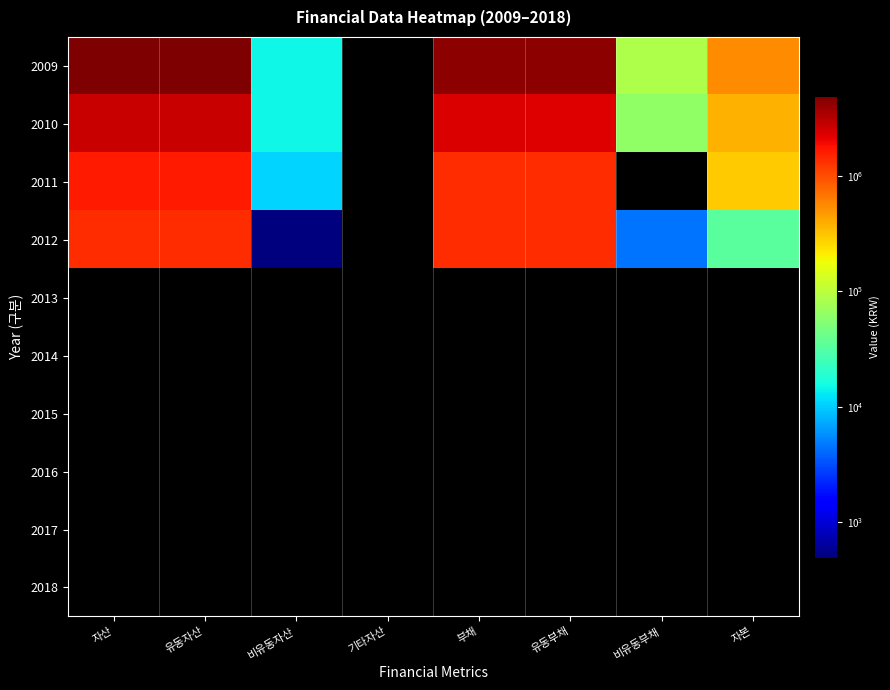

List the series in order of their peak value, lowest first.

2013, 2014, 2015, 2016, 2017, 2018, 2012, 2011, 2010, 2009